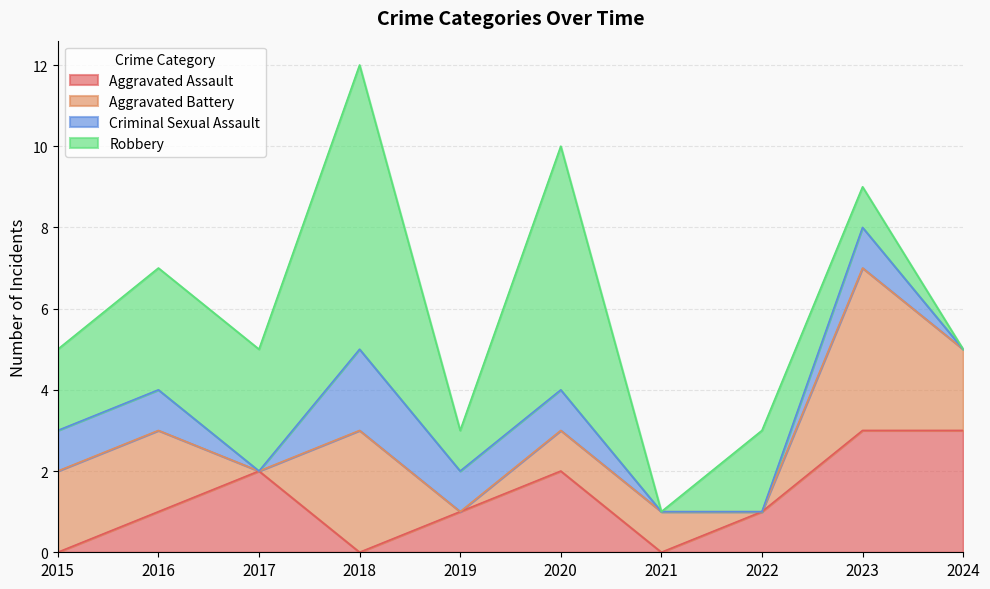

Reading left to right, extract all data points from this chart.

Aggravated Assault: 2015=0	2016=1	2017=2	2018=0	2019=1	2020=2	2021=0	2022=1	2023=3	2024=3
Aggravated Battery: 2015=2	2016=2	2017=0	2018=3	2019=0	2020=1	2021=1	2022=0	2023=4	2024=2
Criminal Sexual Assault: 2015=1	2016=1	2017=0	2018=2	2019=1	2020=1	2021=0	2022=0	2023=1	2024=0
Robbery: 2015=2	2016=3	2017=3	2018=7	2019=1	2020=6	2021=0	2022=2	2023=1	2024=0